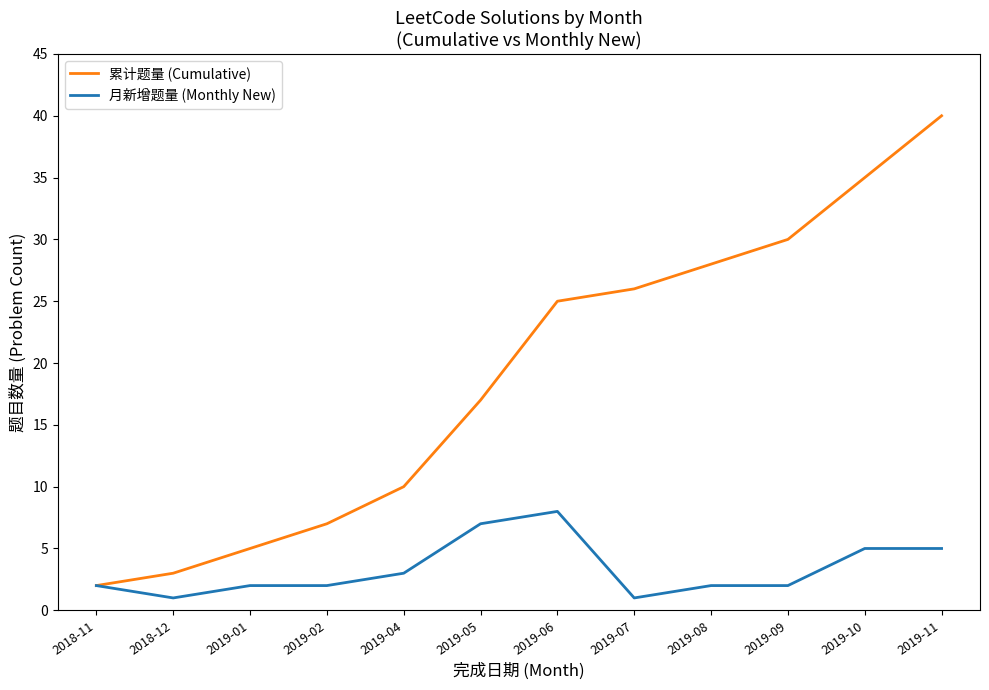

Reading right to left, list all the values displayed in this chart.

累计题量 (Cumulative): 2019-11=40	2019-10=35	2019-09=30	2019-08=28	2019-07=26	2019-06=25	2019-05=17	2019-04=10	2019-02=7	2019-01=5	2018-12=3	2018-11=2
月新增题量 (Monthly New): 2019-11=5	2019-10=5	2019-09=2	2019-08=2	2019-07=1	2019-06=8	2019-05=7	2019-04=3	2019-02=2	2019-01=2	2018-12=1	2018-11=2